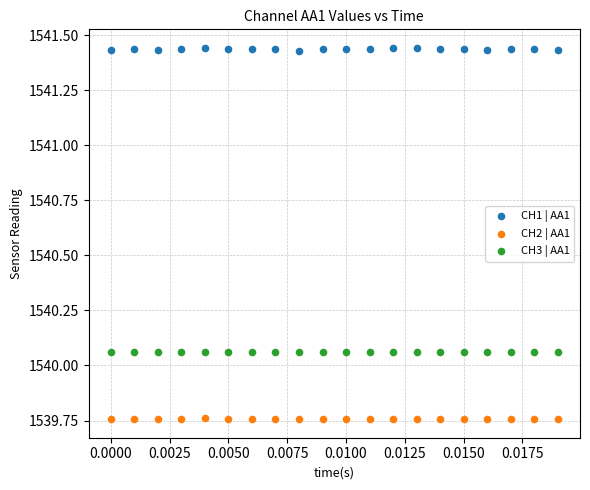

Which series has the widest spread of Y values?

CH1 | AA1